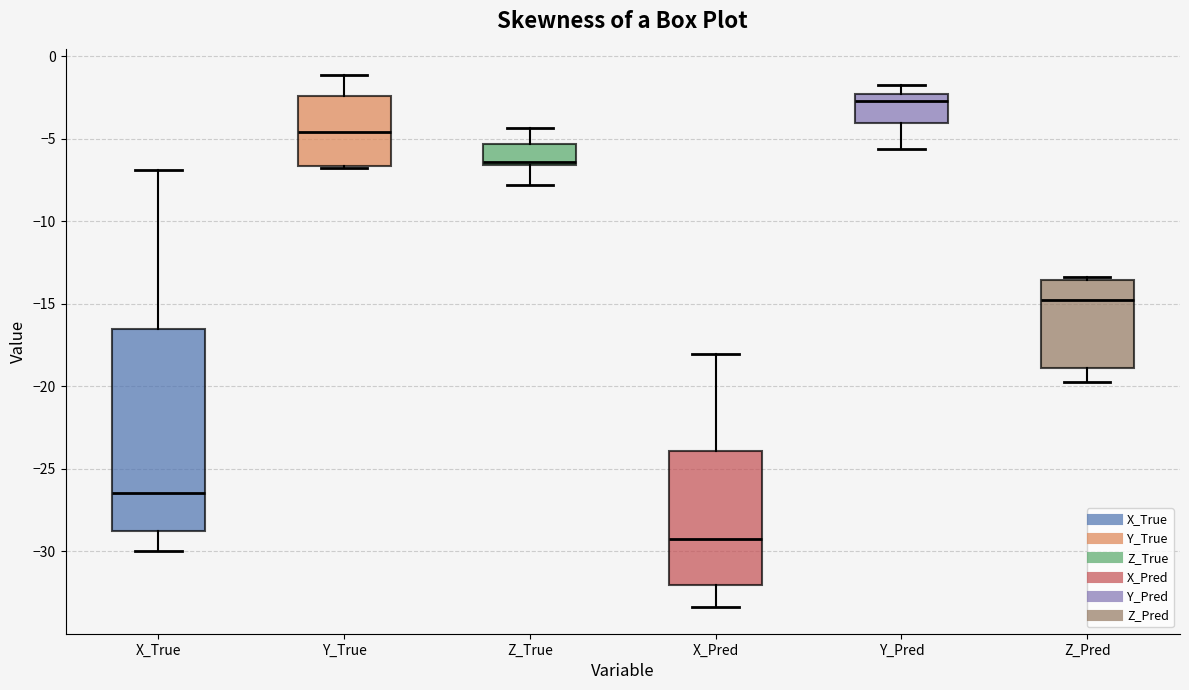

Which box has the lowest median line?

X_Pred